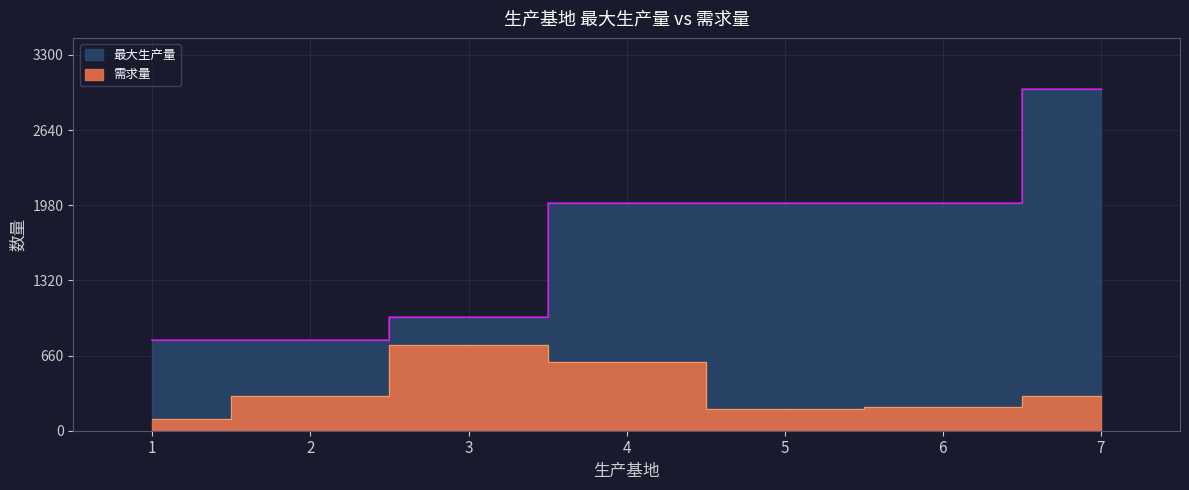

Reading left to right, extract all data points from this chart.

最大生产量: 1=800	2=800	3=1000	4=2000	5=2000	6=2000	7=3000
需求量: 1=104	2=301	3=750	4=606	5=194	6=205	7=301